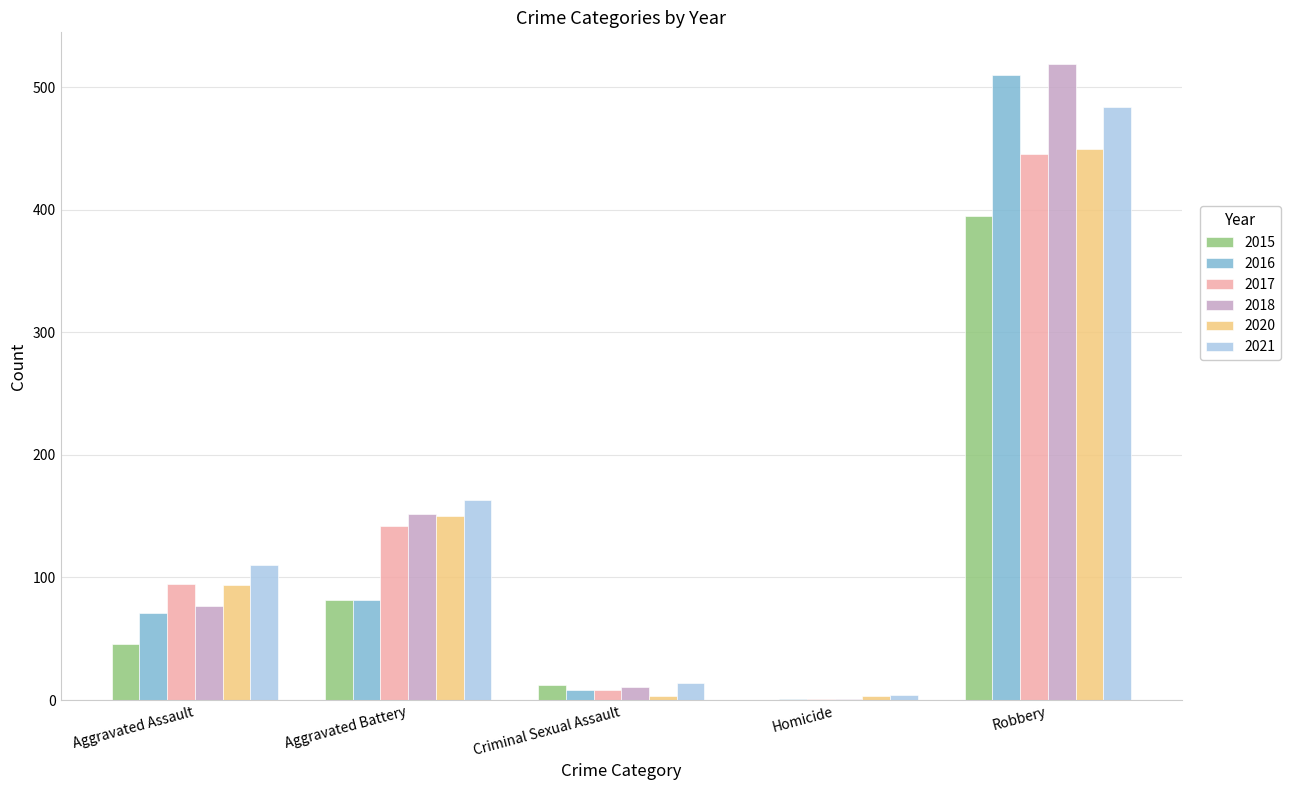

What are all the series names shown in the legend?

2015, 2016, 2017, 2018, 2020, 2021